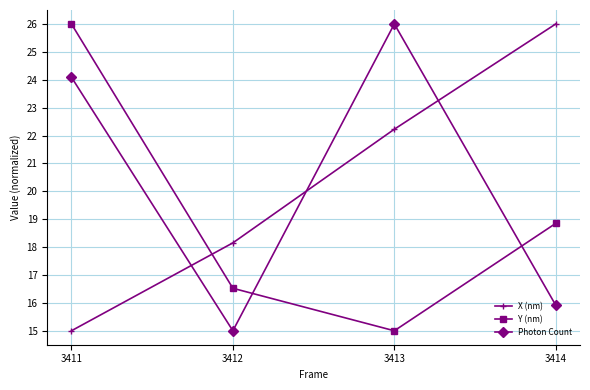

What is the sum of all Photon Count values?

81.0